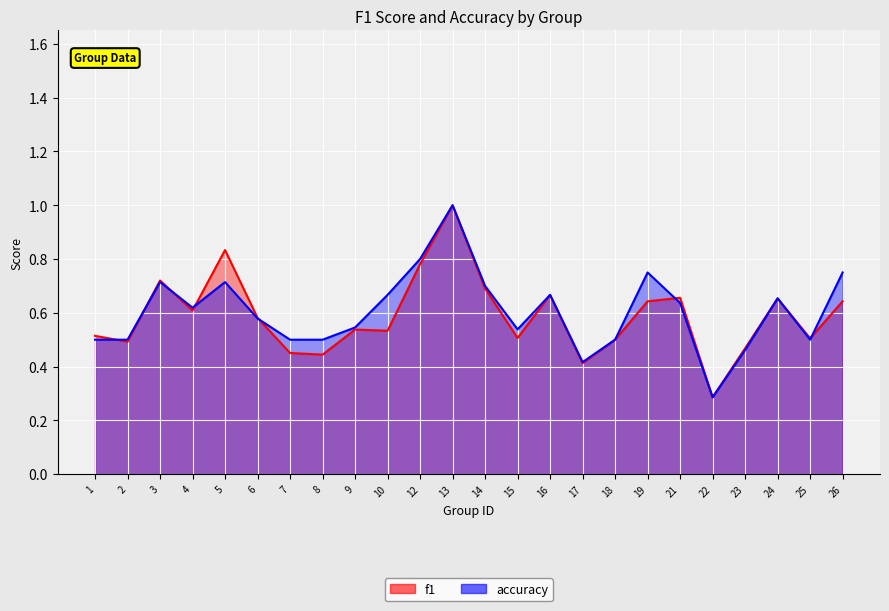

What is the minimum value shown in the chart?

0.3